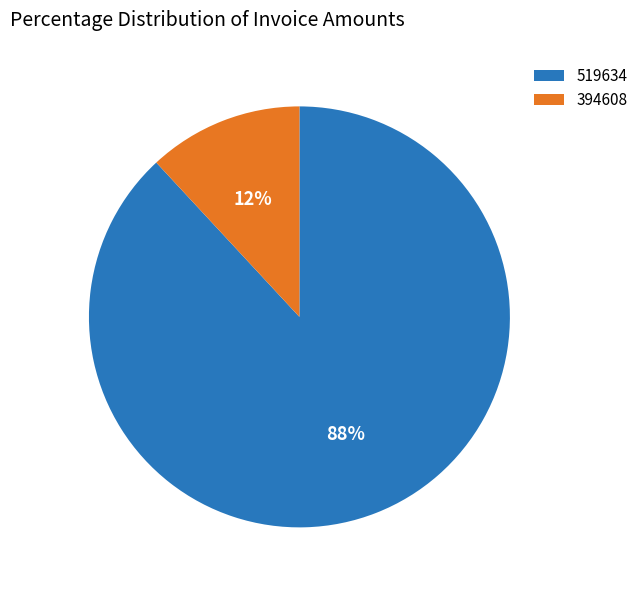

What percentage is the 519634 slice, to the nearest percent?

88%